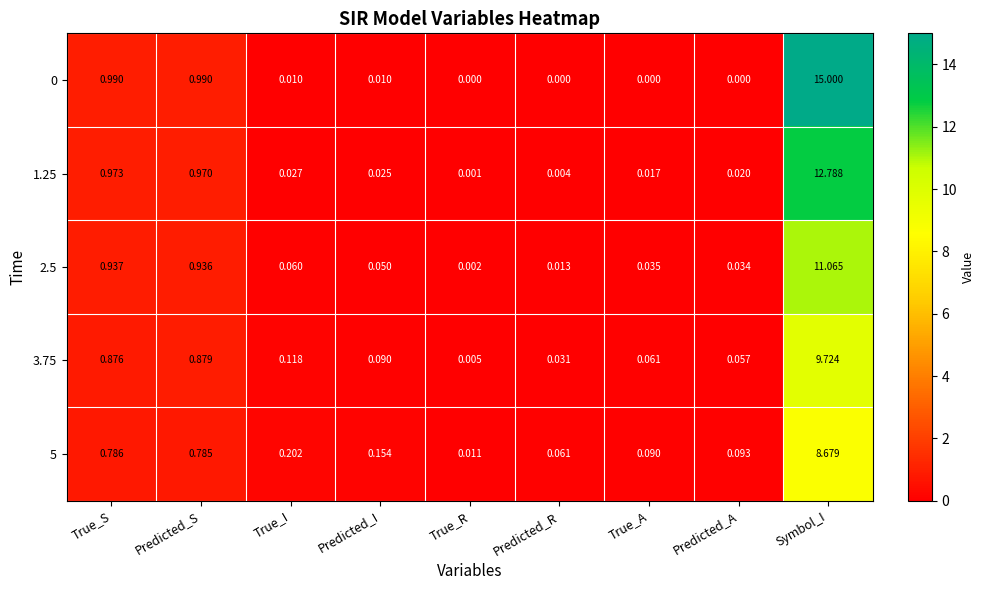

Is the value of 2.5 at Symbol_I greater than the value of 1.25 at True_R?

Yes